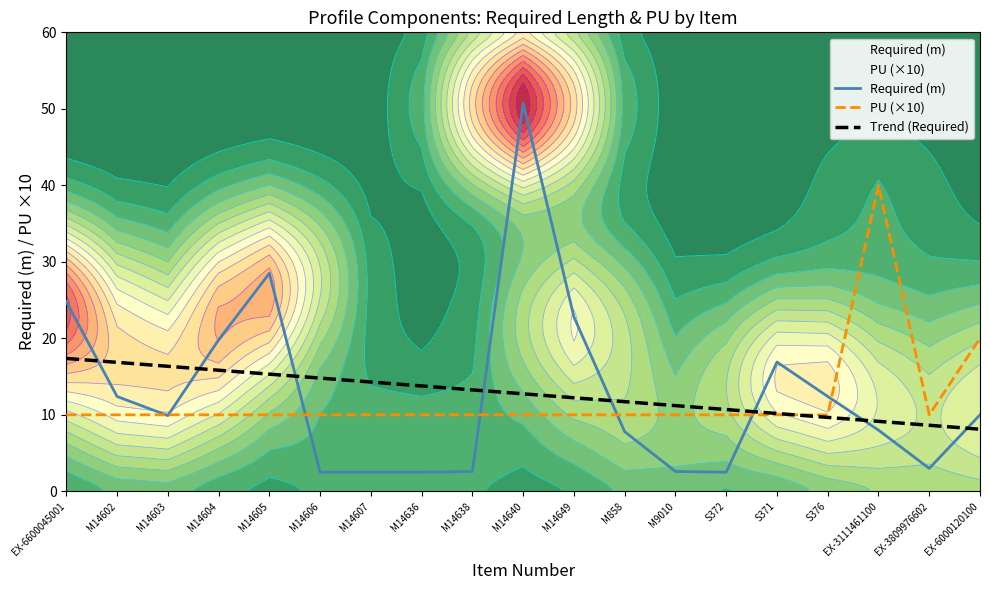

True or false: Required (m) and PU (×10) cross at least once.

True